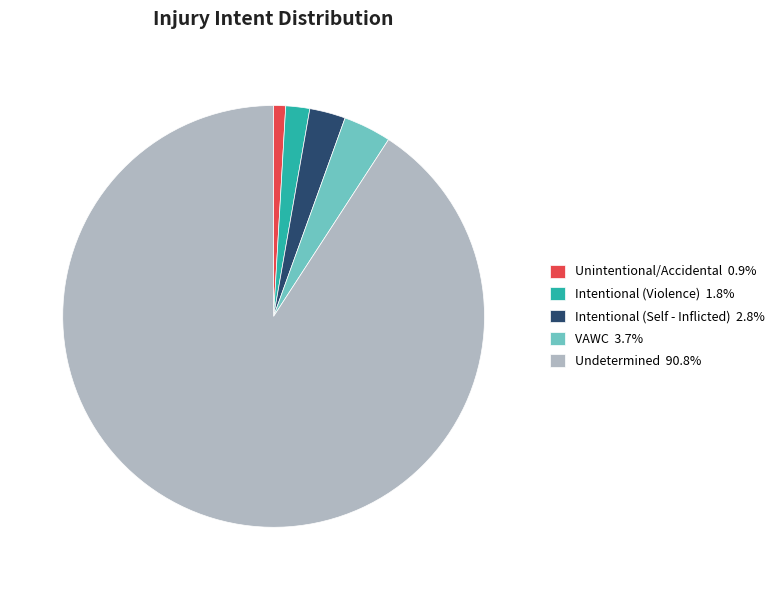

Rank the categories by value from highest to lowest.

Undetermined, VAWC, Intentional (Self - Inflicted), Intentional (Violence), Unintentional/Accidental